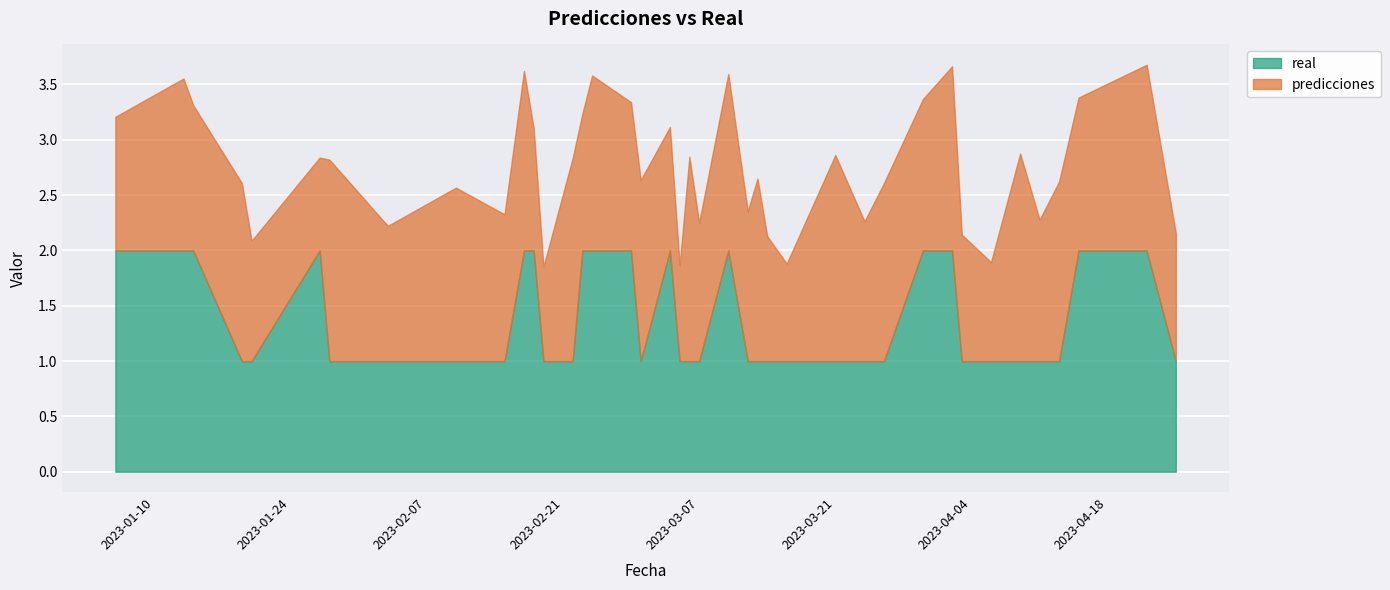

What is the difference between the maximum and minimum values in the real series?

1.0